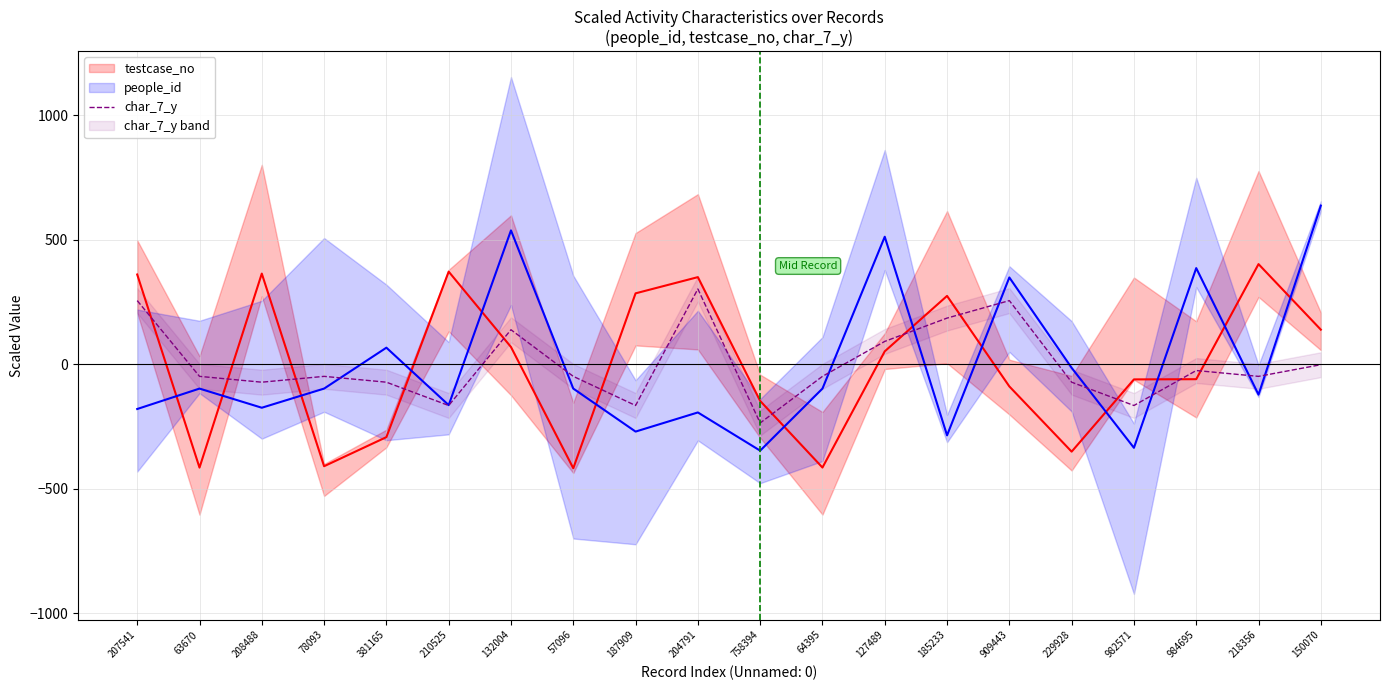

What is the difference between the testcase_no values at 218356 and 187909?

117.4